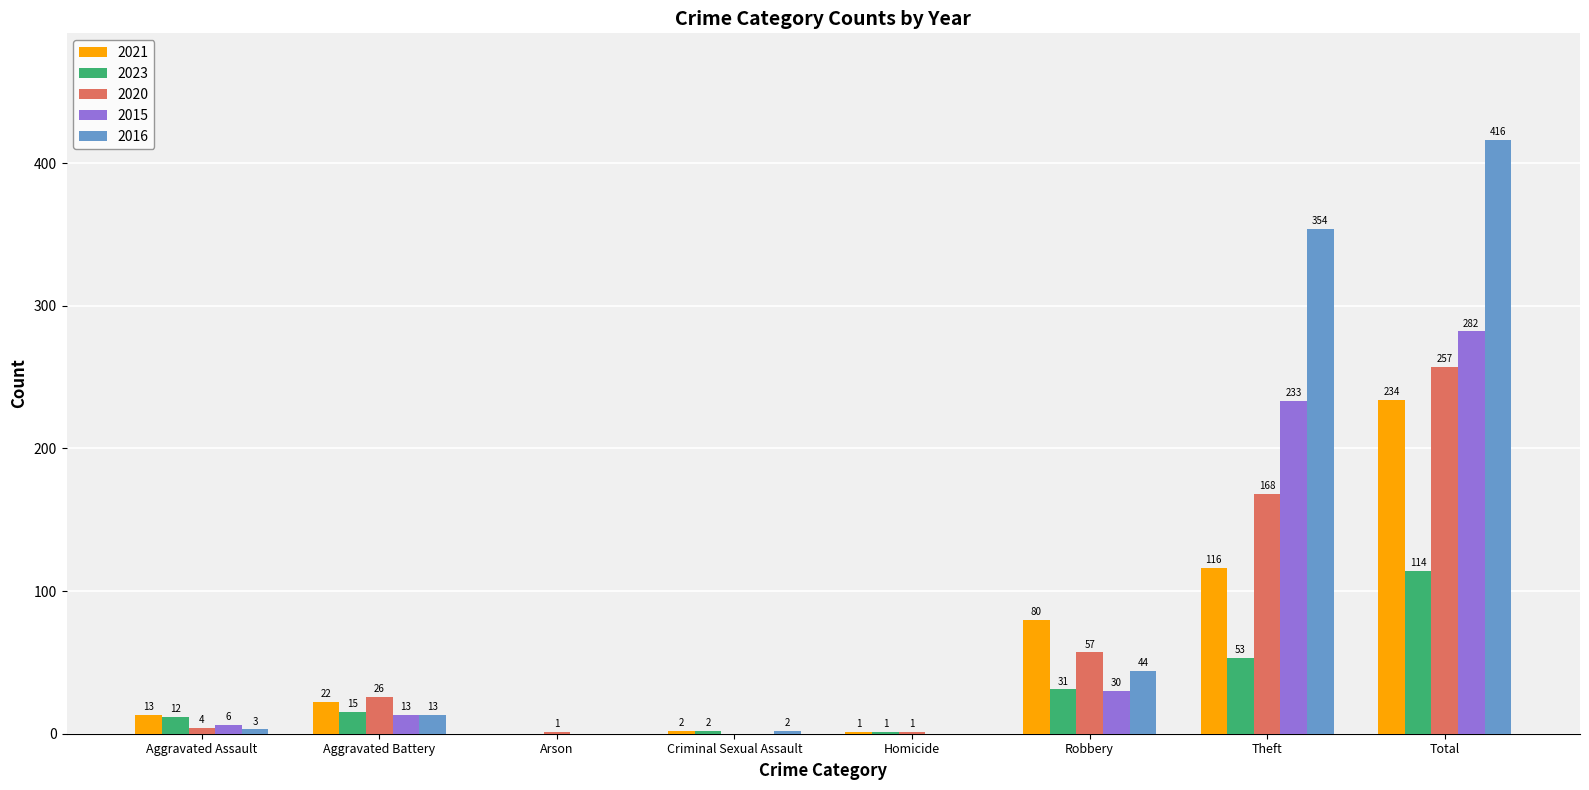

How many distinct data groups are displayed?

5